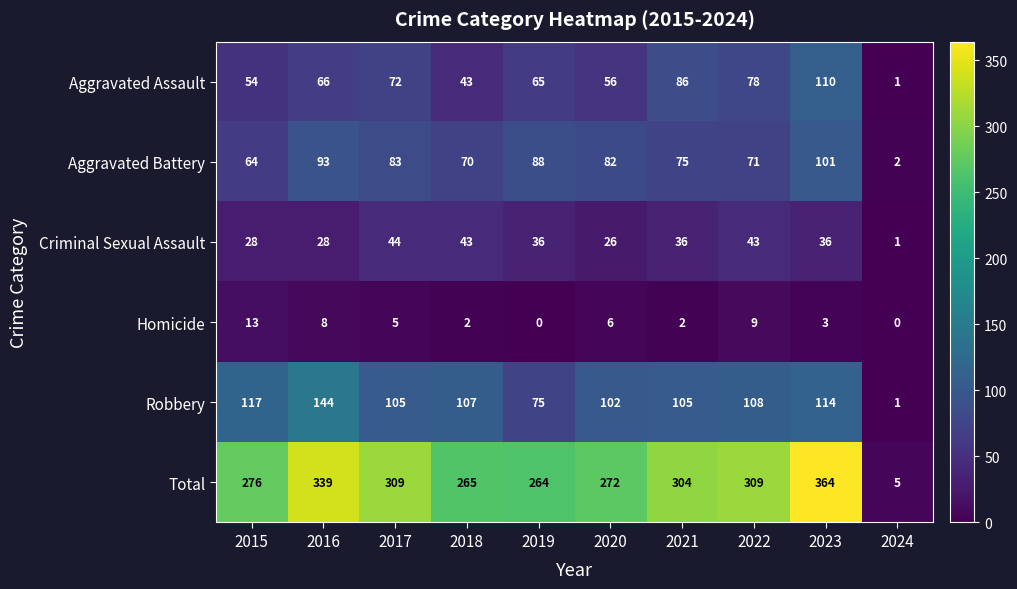

What is the maximum value shown in the chart?

364